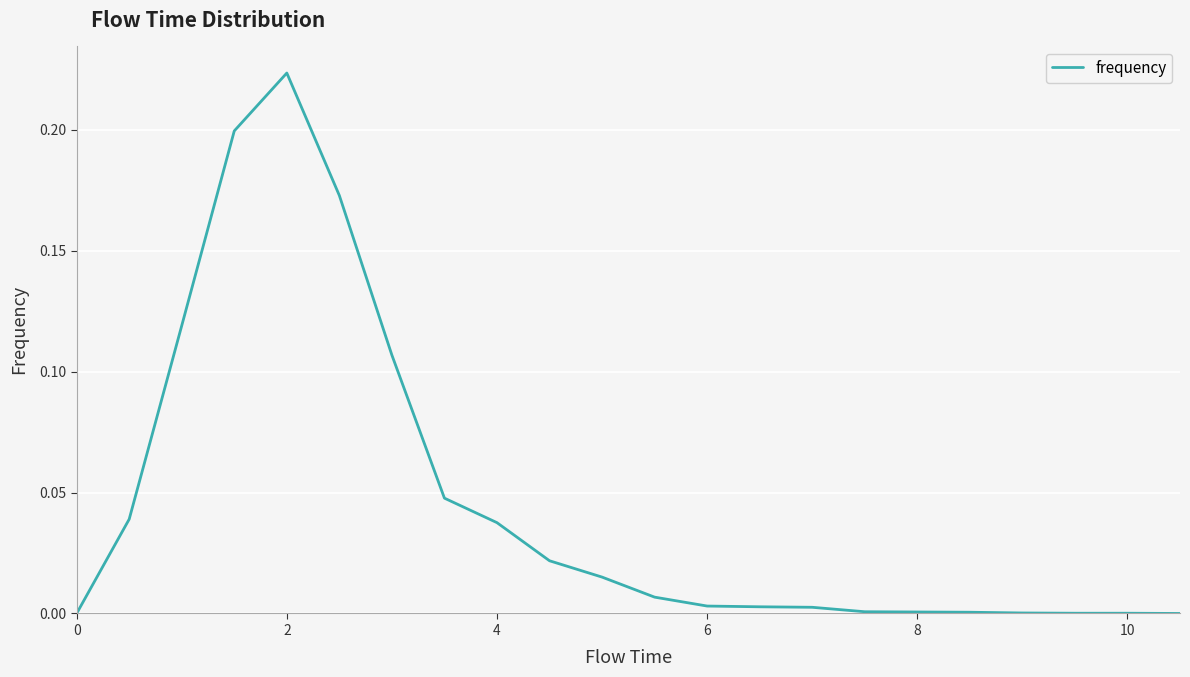

Count the number of data series in this chart.

1